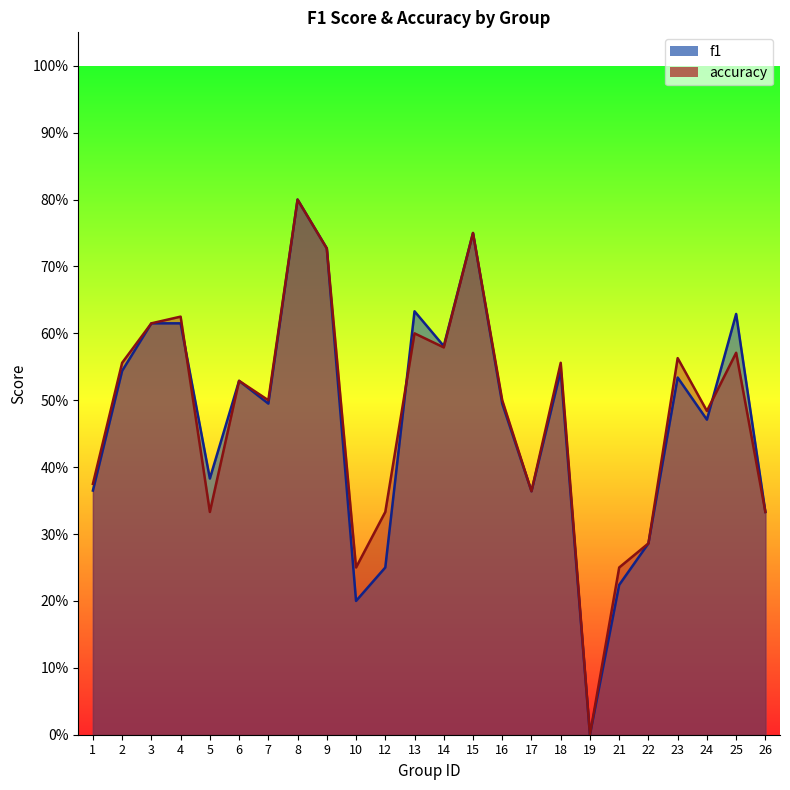

Is the value of accuracy at 12 greater than the value of f1 at 19?

Yes